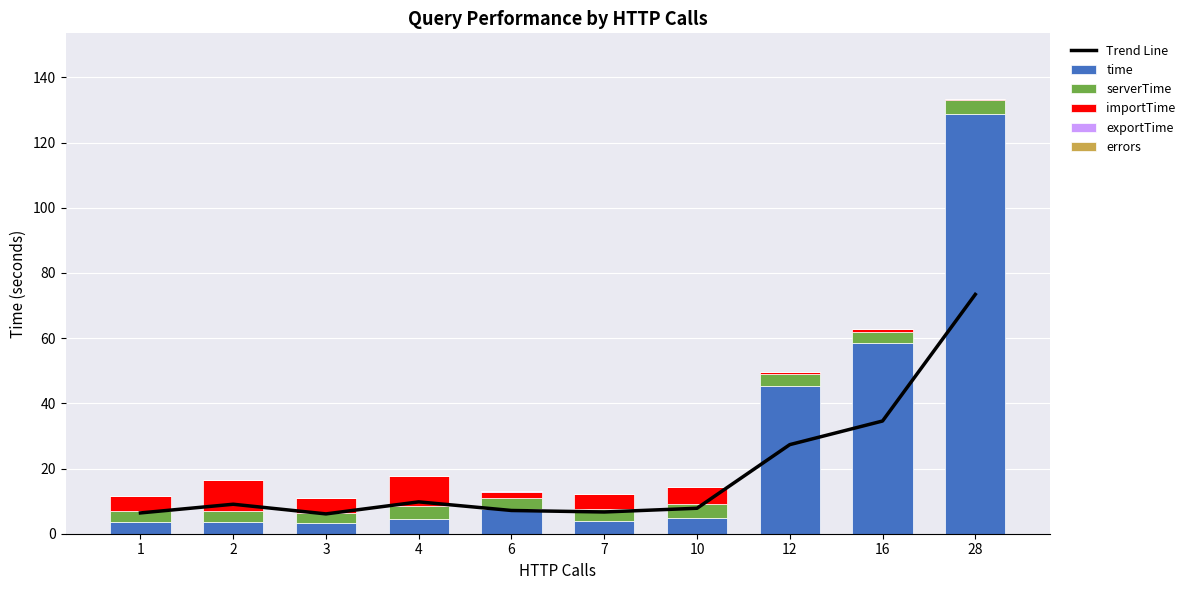

Which series has the widest spread of values?

time